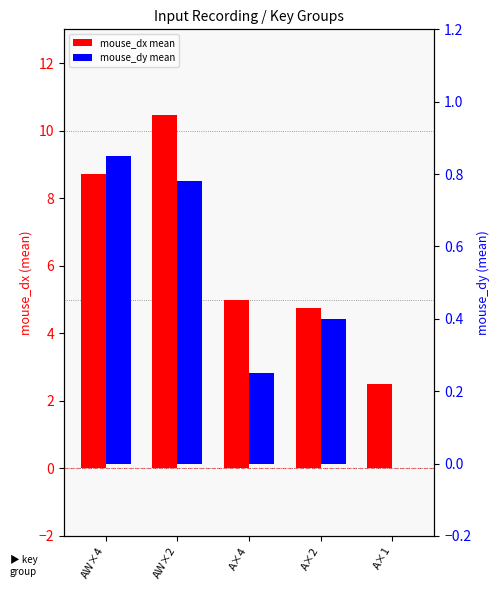

Are the bars horizontal?

No